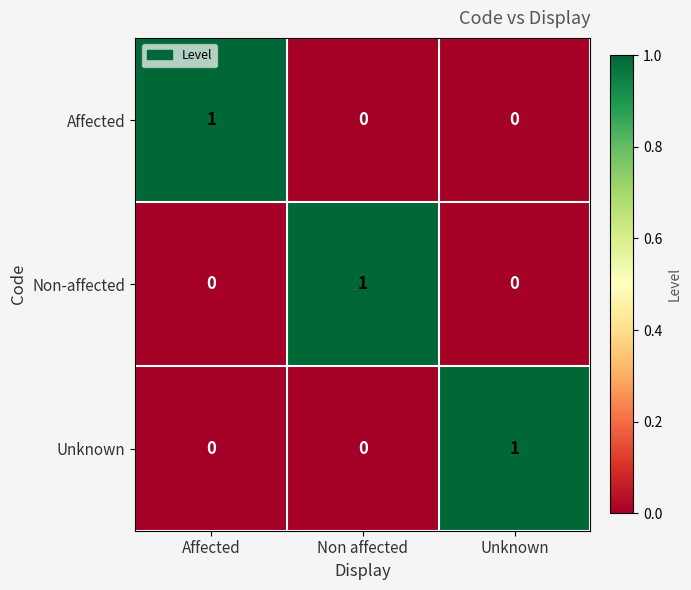

Reading right to left, what are all the values shown in this chart?

Affected: Unknown=0	Non affected=0	Affected=1
Non-affected: Unknown=0	Non affected=1	Affected=0
Unknown: Unknown=1	Non affected=0	Affected=0